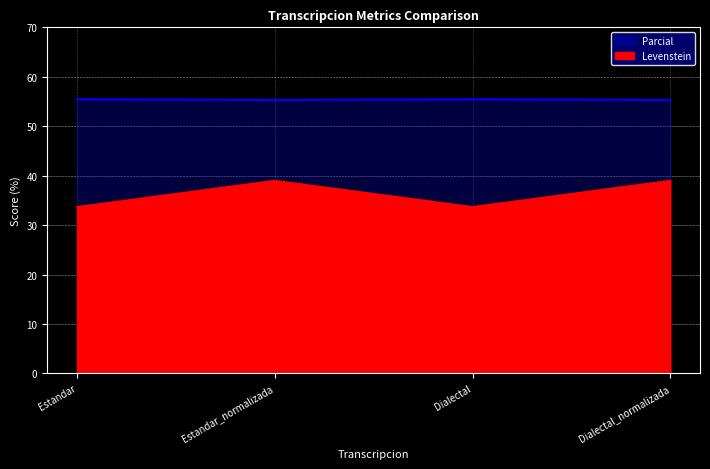

Which series changed the most between Estandar and Estandar_normalizada?

Levenstein